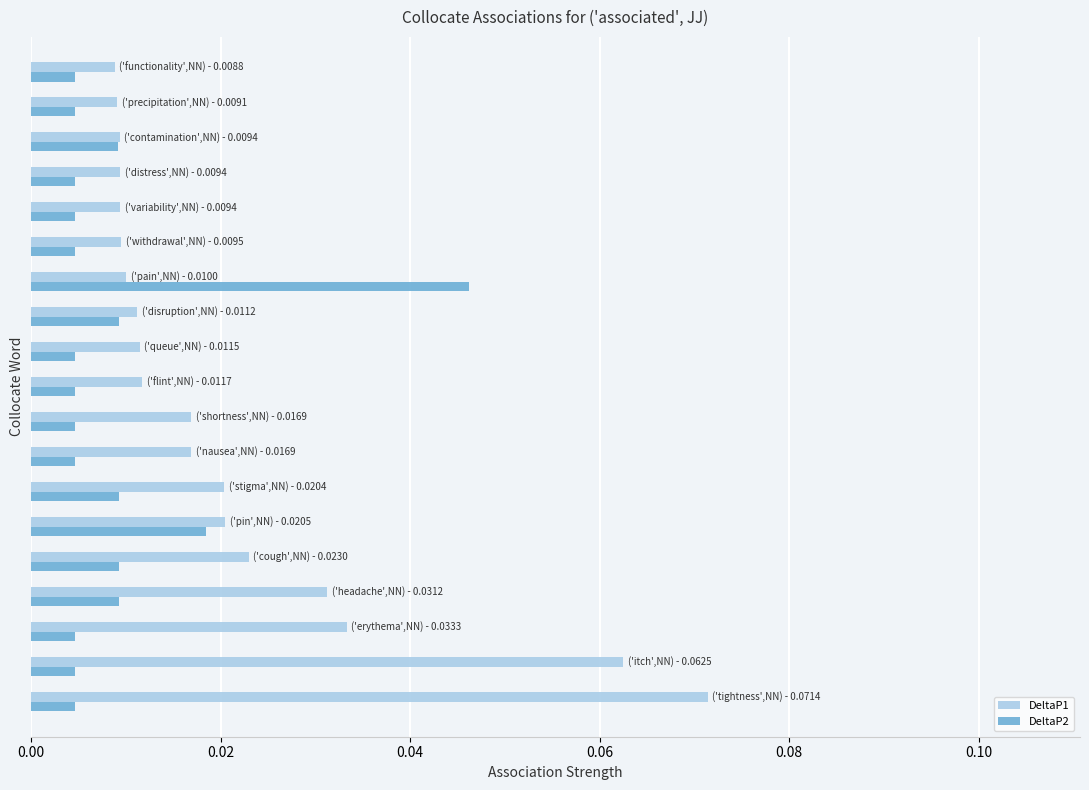

What is the sum of all DeltaP1 values?

0.4